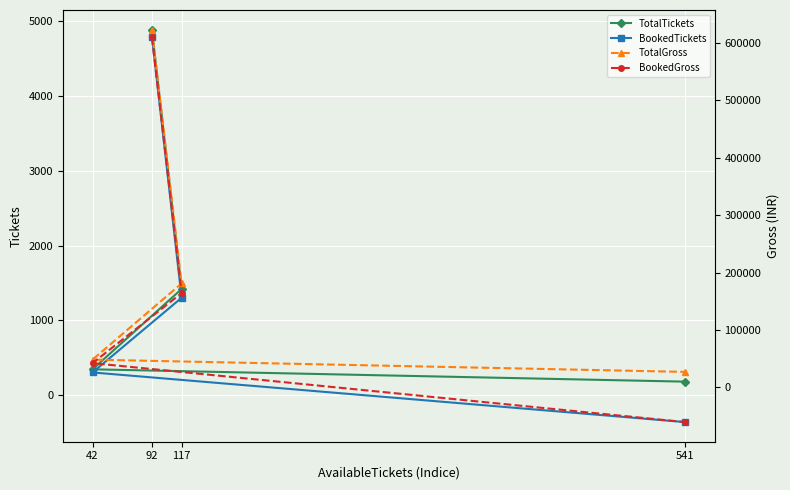

What is the difference between the maximum and second lowest values in the TotalTickets series?

4543